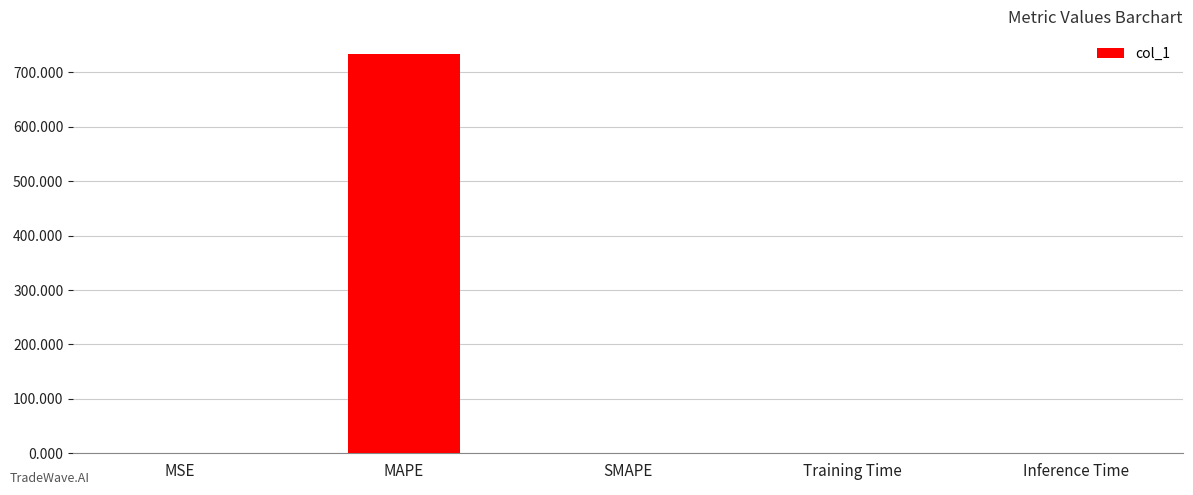

Between Inference Time and MAPE, which is larger?

MAPE